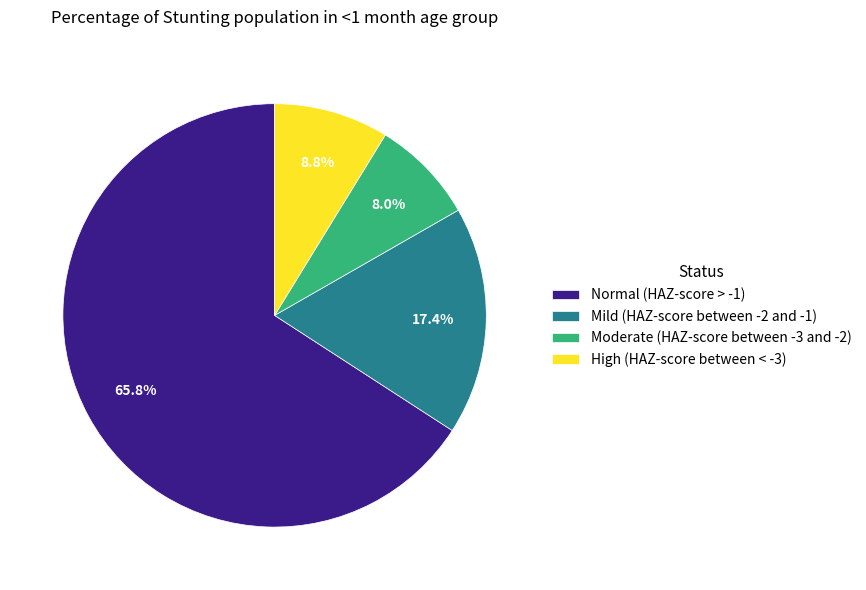

Which category has the biggest portion of the pie?

Normal (HAZ-score > -1)